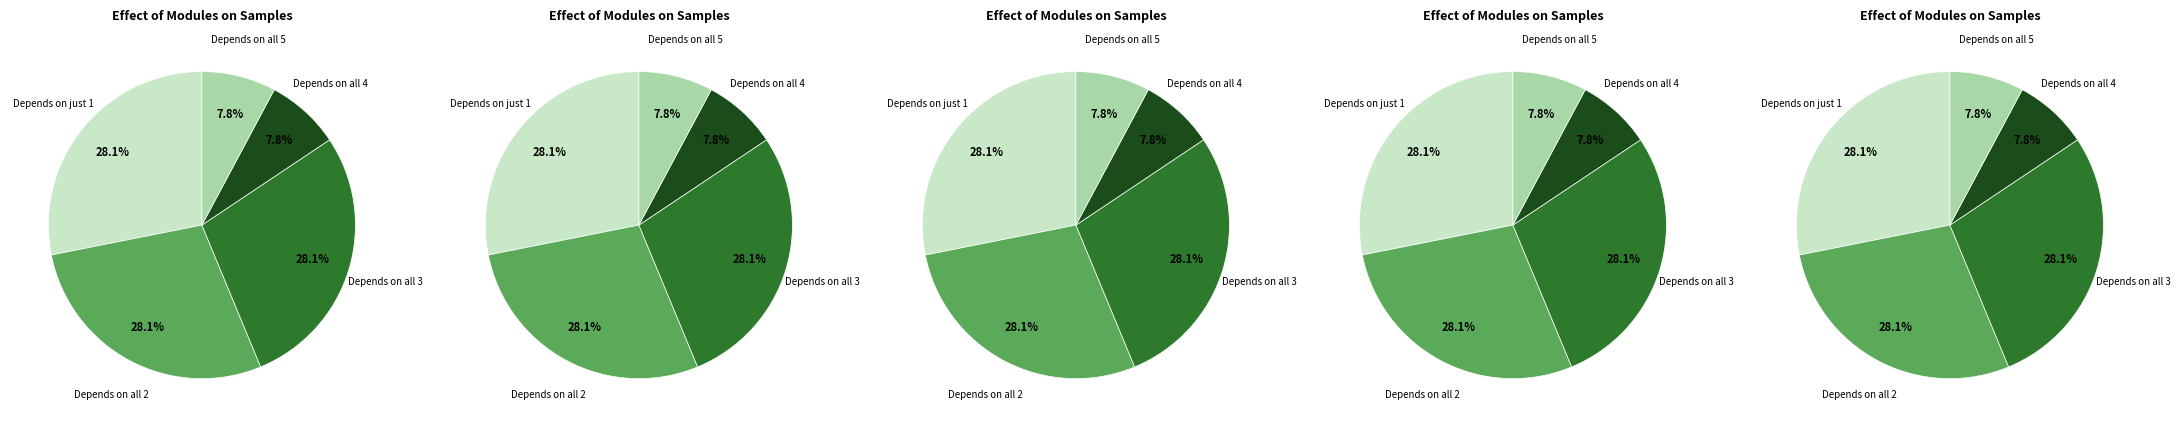

What is the total percentage of Episode 2 and Episode 4?

35.9%